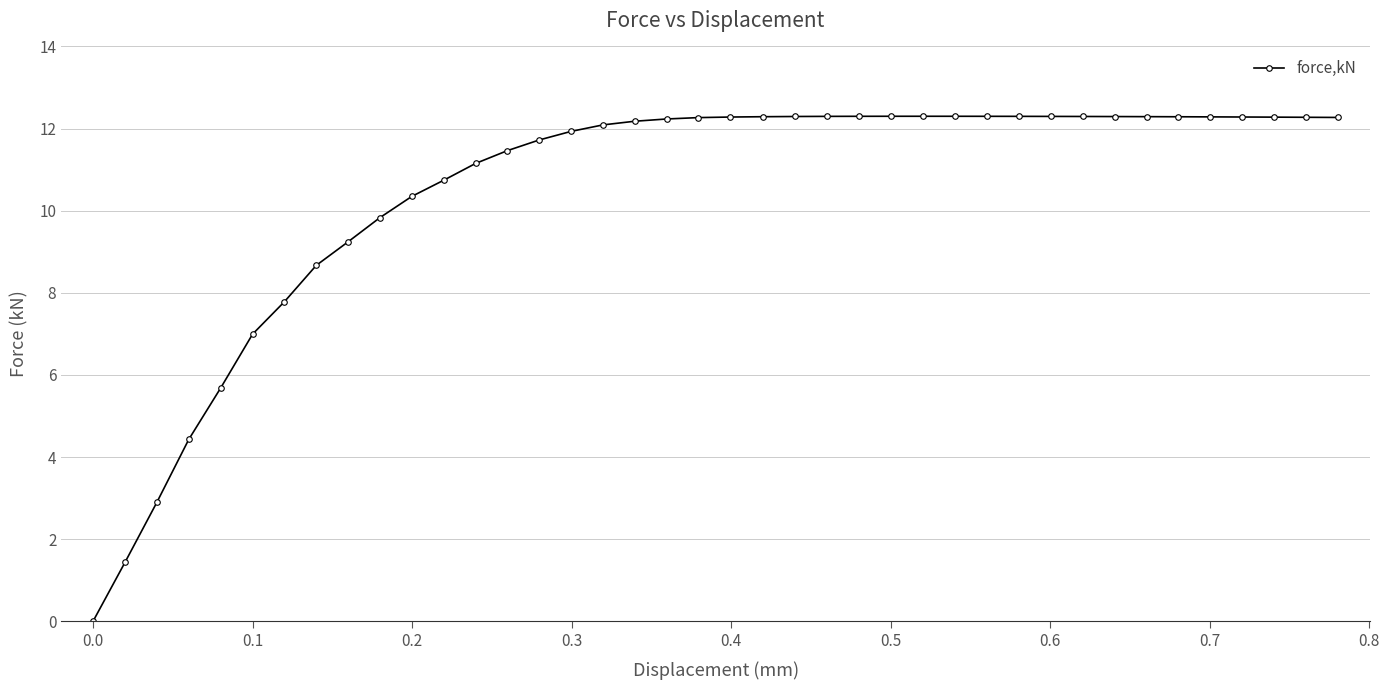

What is the sum of all values?

418.9